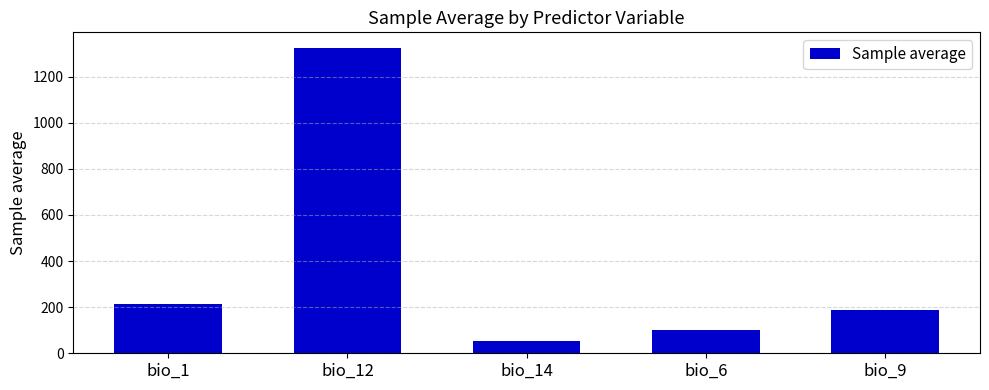

What is the label of the 5th bar from the right?

bio_1